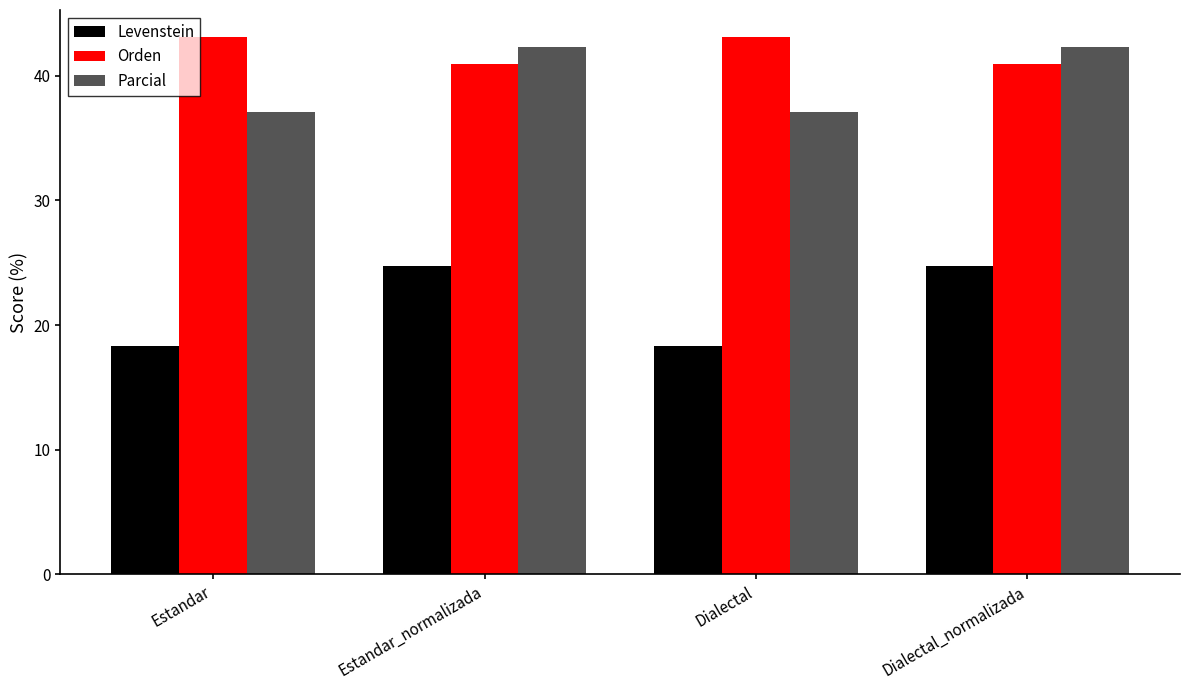

Are the bars horizontal?

No